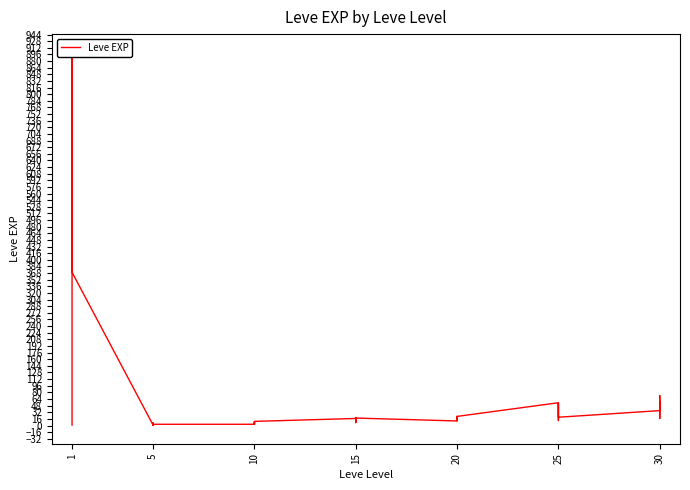

What is the difference between the second highest and second lowest values?

629